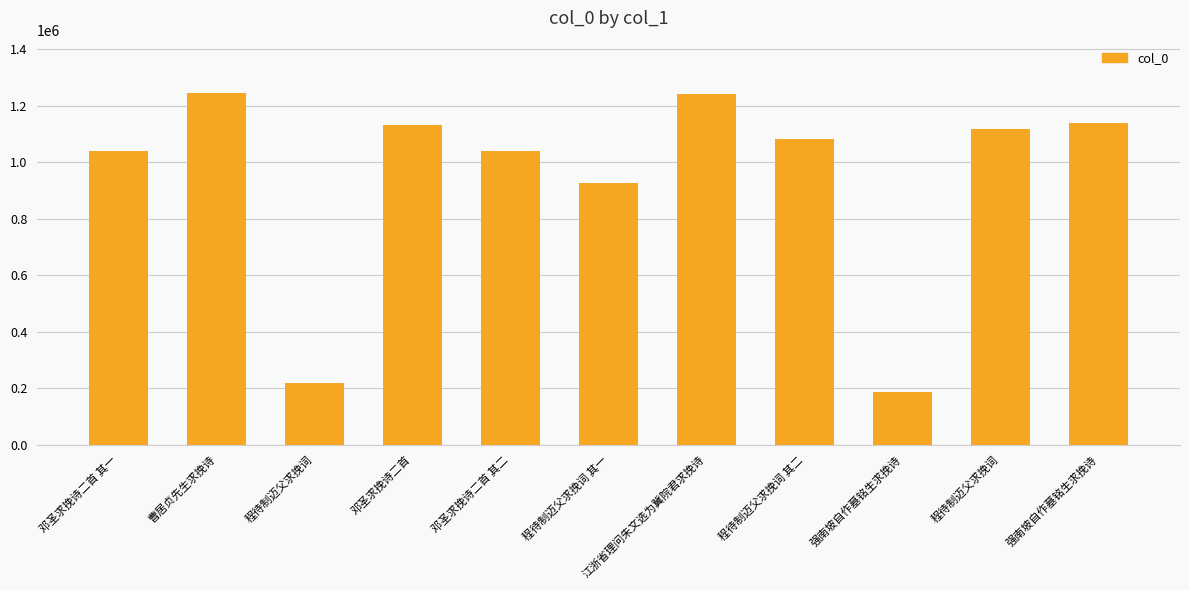

How many bars are there in total?

11